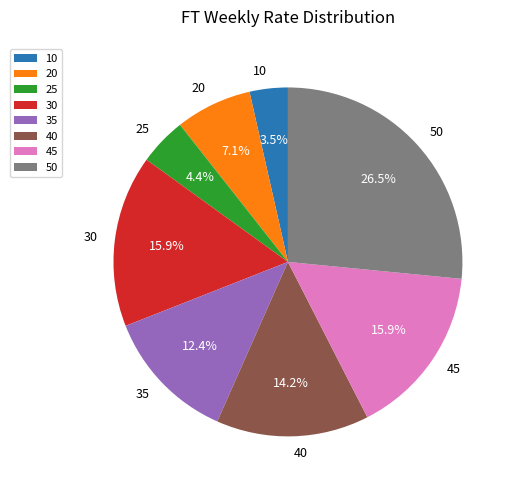

Which slice is the largest?

50